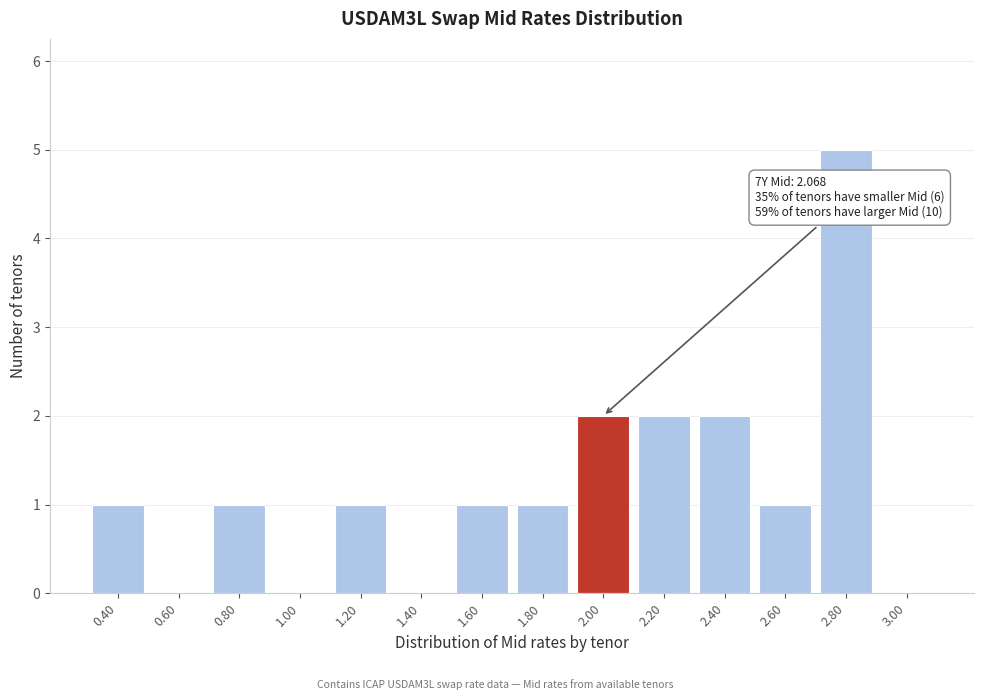

Reading left to right, list all the values displayed in this chart.

0.40=1	0.60=0	0.80=1	1.00=0	1.20=1	1.40=0	1.60=1	1.80=1	2.00=2	2.20=2	2.40=2	2.60=1	2.80=5	3.00=0